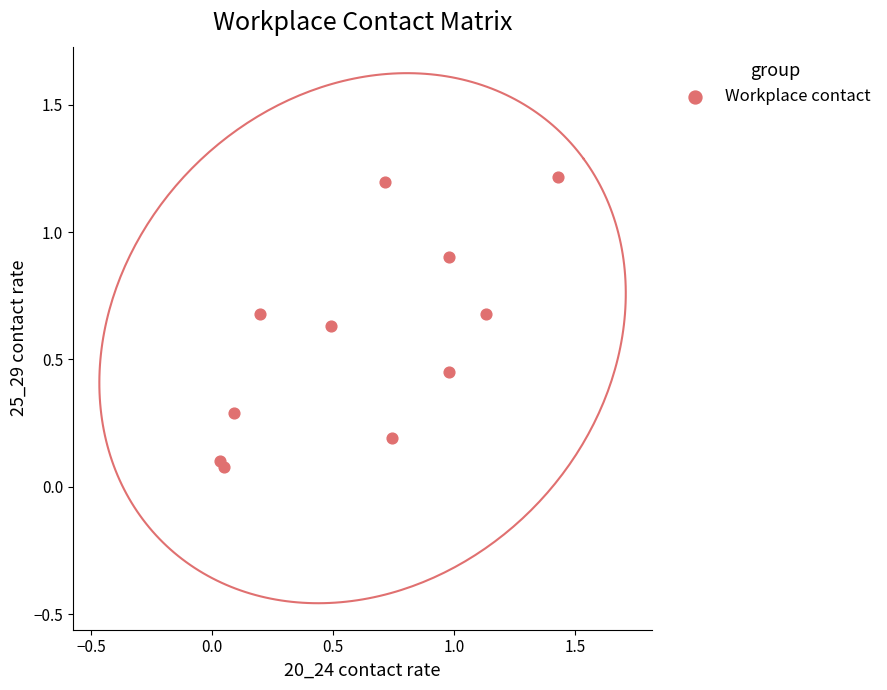

How many points are shown in the scatter plot?

11